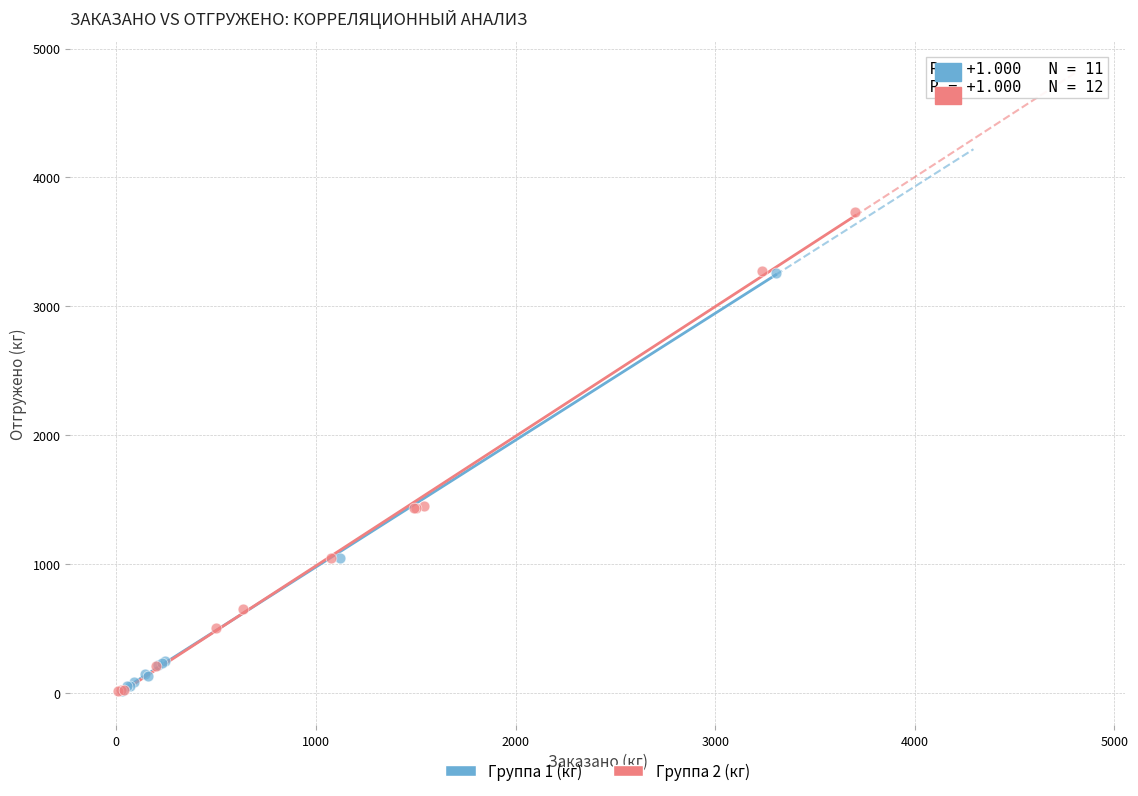

Which series has the widest spread of Y values?

Группа 2 (кг)